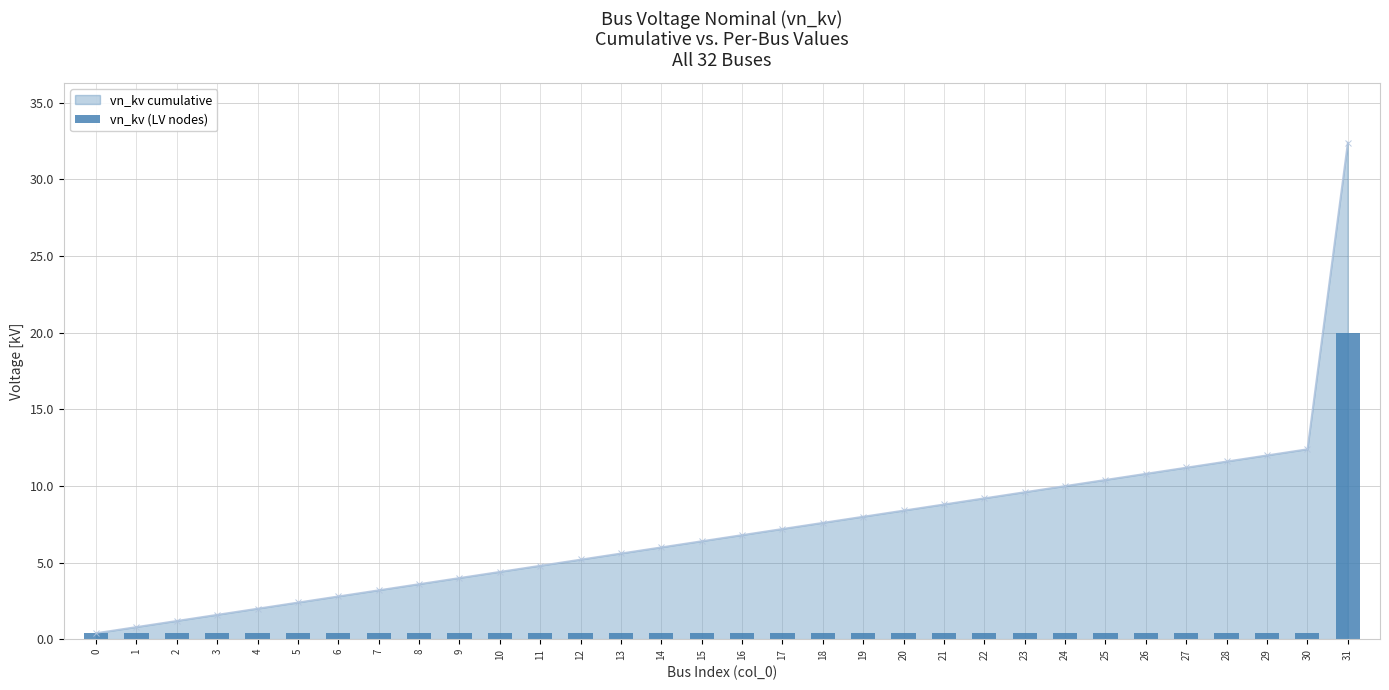

What is the value of the 4th bar from the left?

0.4